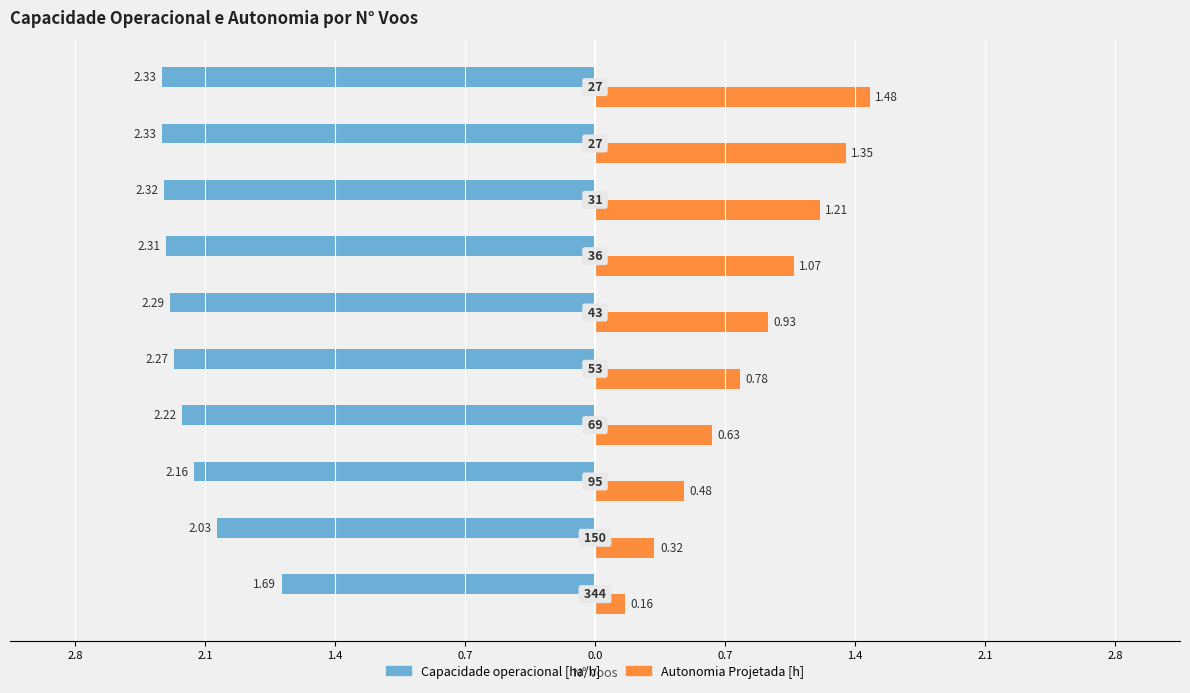

What are all the series names shown in the legend?

Capacidade operacional [ha/h], Autonomia Projetada [h]